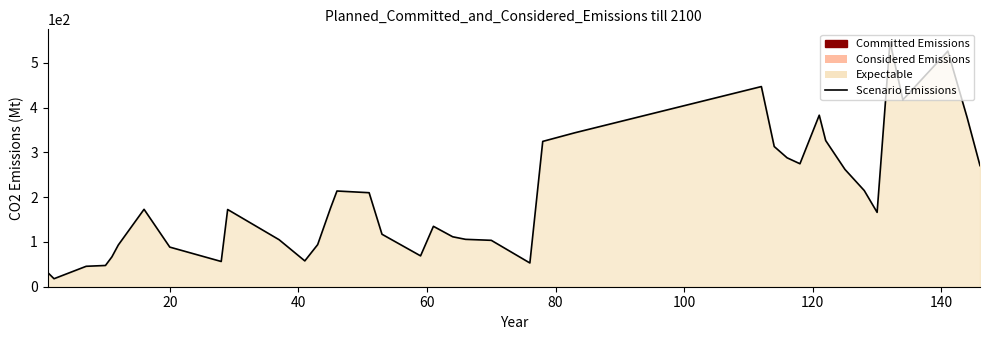

How many distinct data groups are displayed?

1